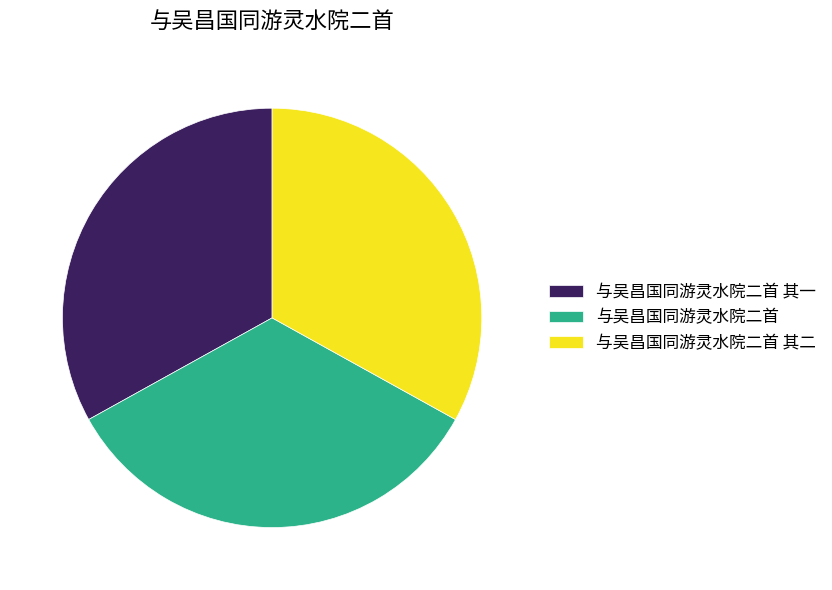

Which has a higher value, 与吴昌国同游灵水院二首 or 与吴昌国同游灵水院二首 其二?

与吴昌国同游灵水院二首